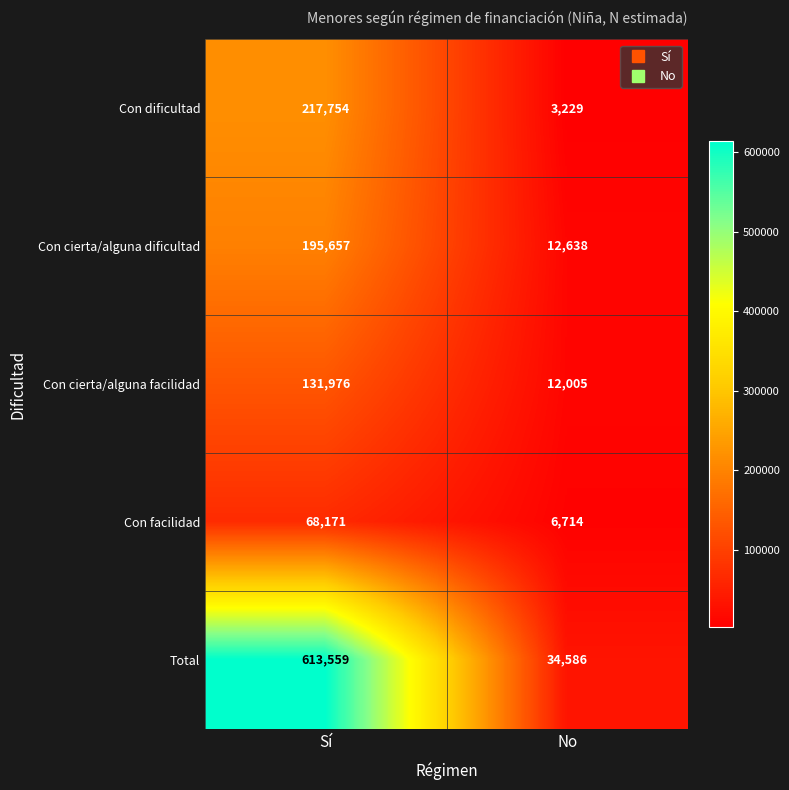

Reading left to right, what are all the values shown in this chart?

Con dificultad: 217754	3229
Con cierta/alguna dificultad: 195657	12638
Con cierta/alguna facilidad: 131976	12005
Con facilidad: 68171	6714
Total: 613559	34586